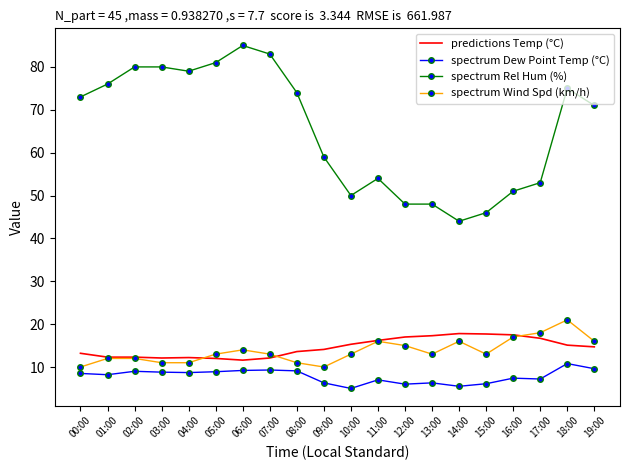

True or false: spectrum Rel Hum (%) and spectrum Wind Spd (km/h) intersect in this chart.

False